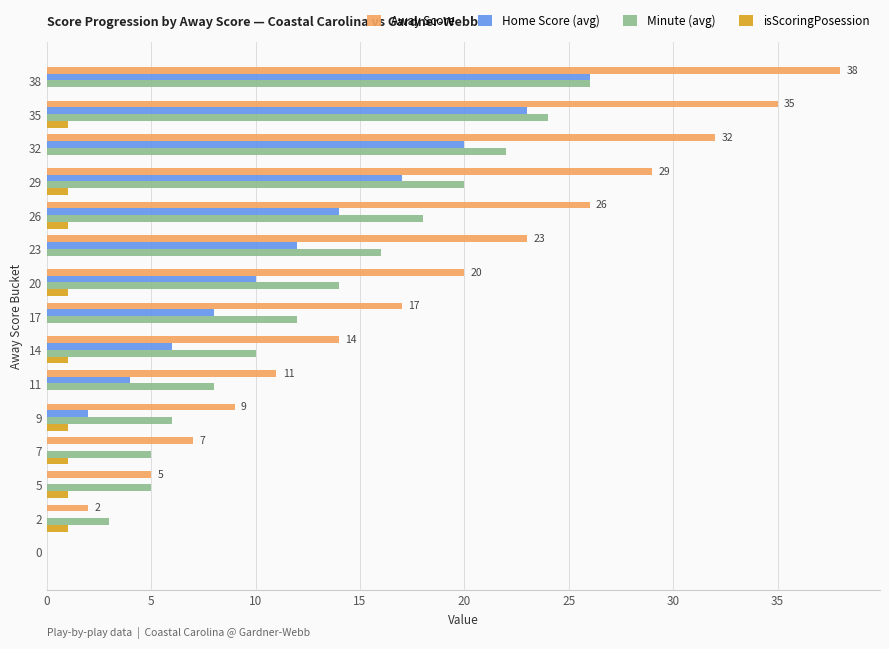

The Home Score (avg) series shows -13 at 2. True or false?

False